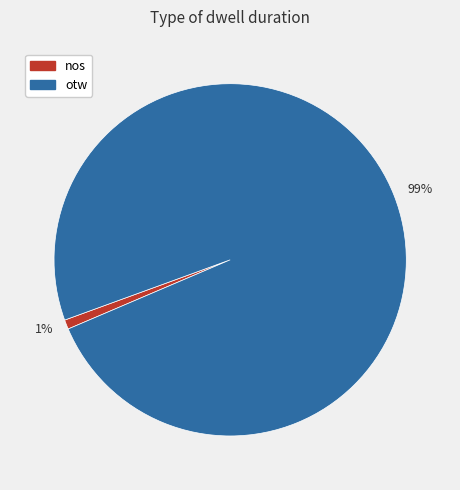

Combined, do 1% and 99% account for over 50%?

Yes